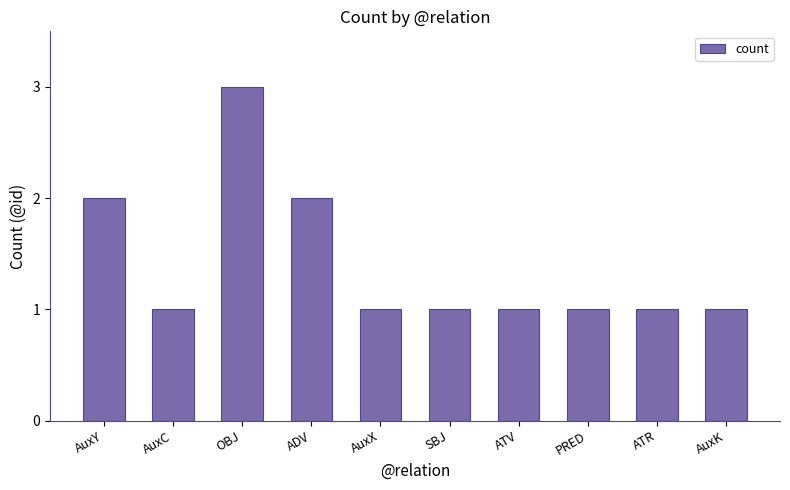

Reading right to left, transcribe all the data shown in this chart.

1	1	1	1	1	1	2	3	1	2